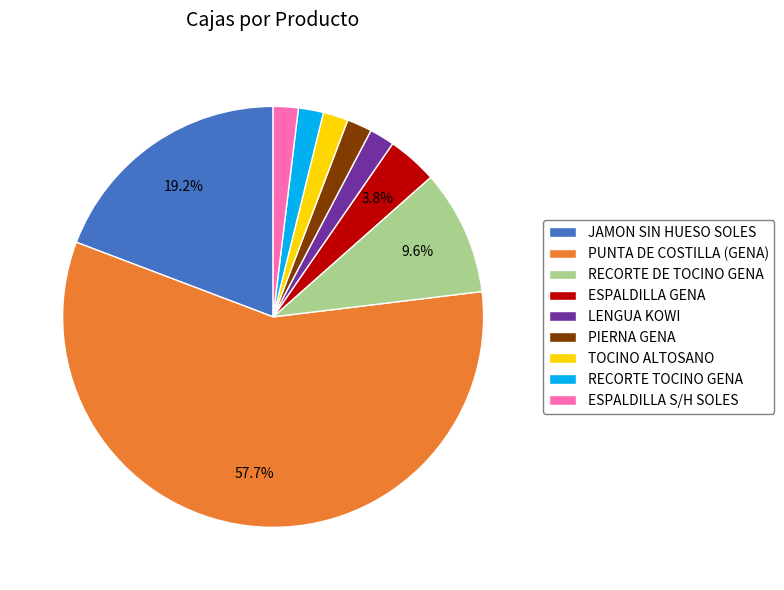

How many segments does this pie chart have?

9